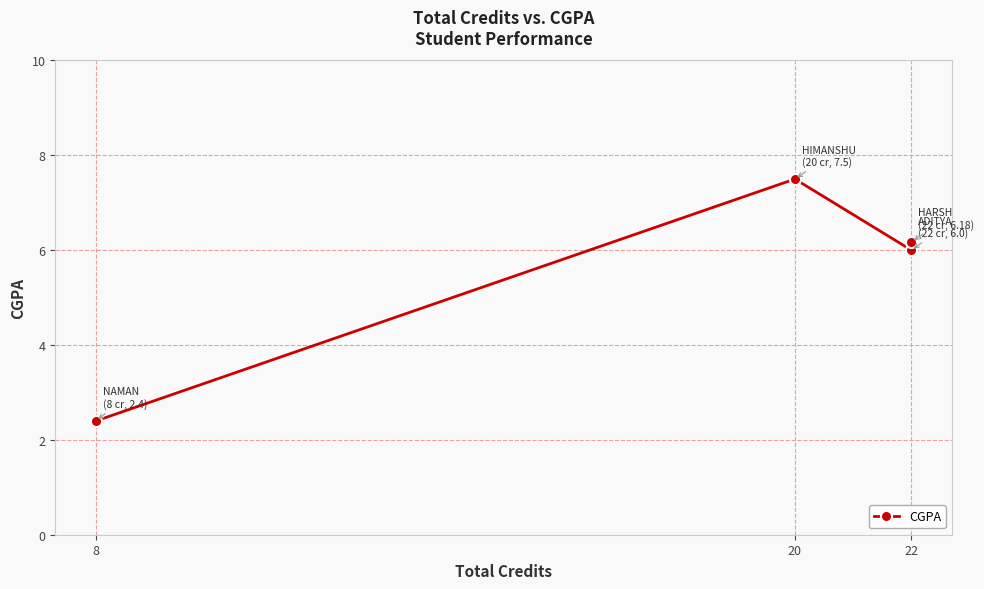

Where does the data first go above 6?

20